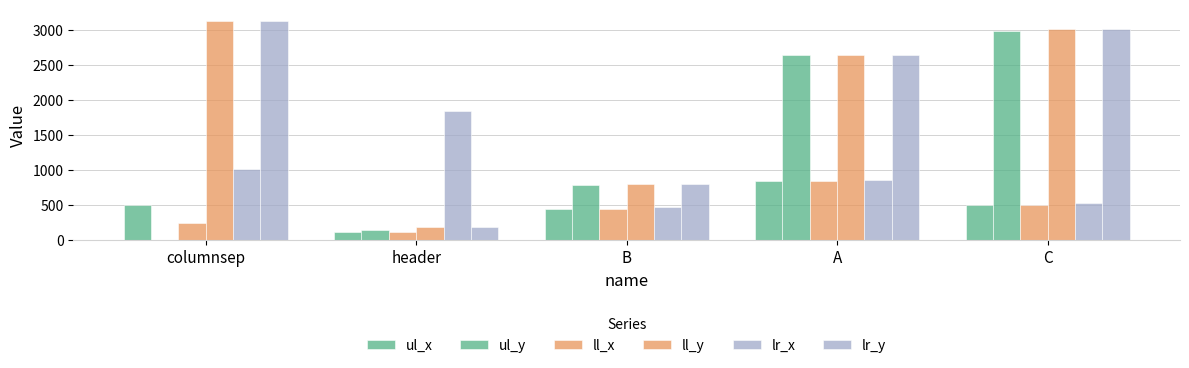

What is the minimum value for ll_x?

120